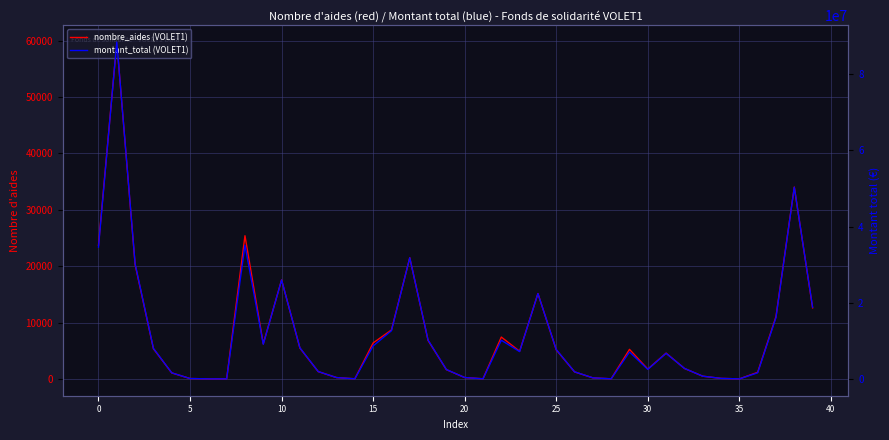

List the series in order of their peak value, lowest first.

nombre_aides (VOLET1), montant_total (VOLET1)